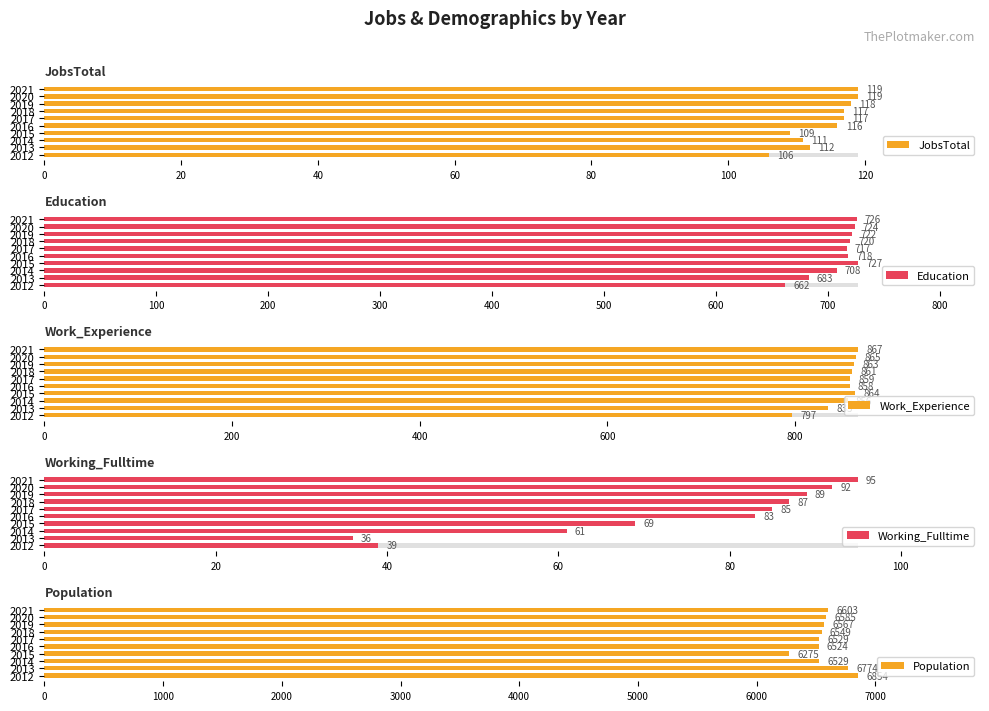

What is the average value of the Education series?

711